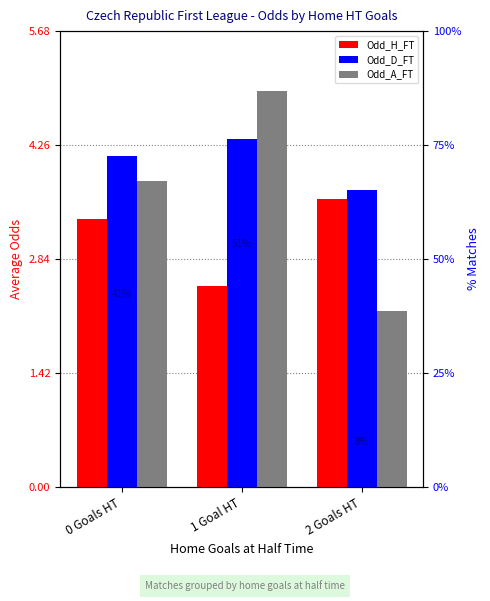

What is the label of the 3rd bar from the left?

2 Goals HT